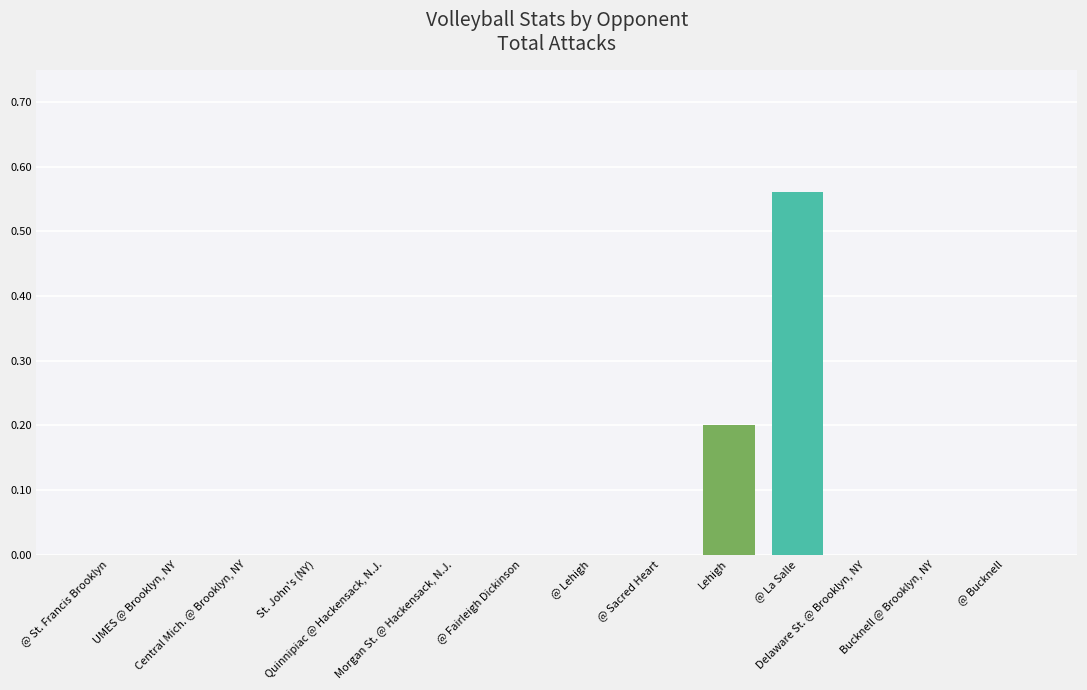

Count the number of categories in the chart.

14